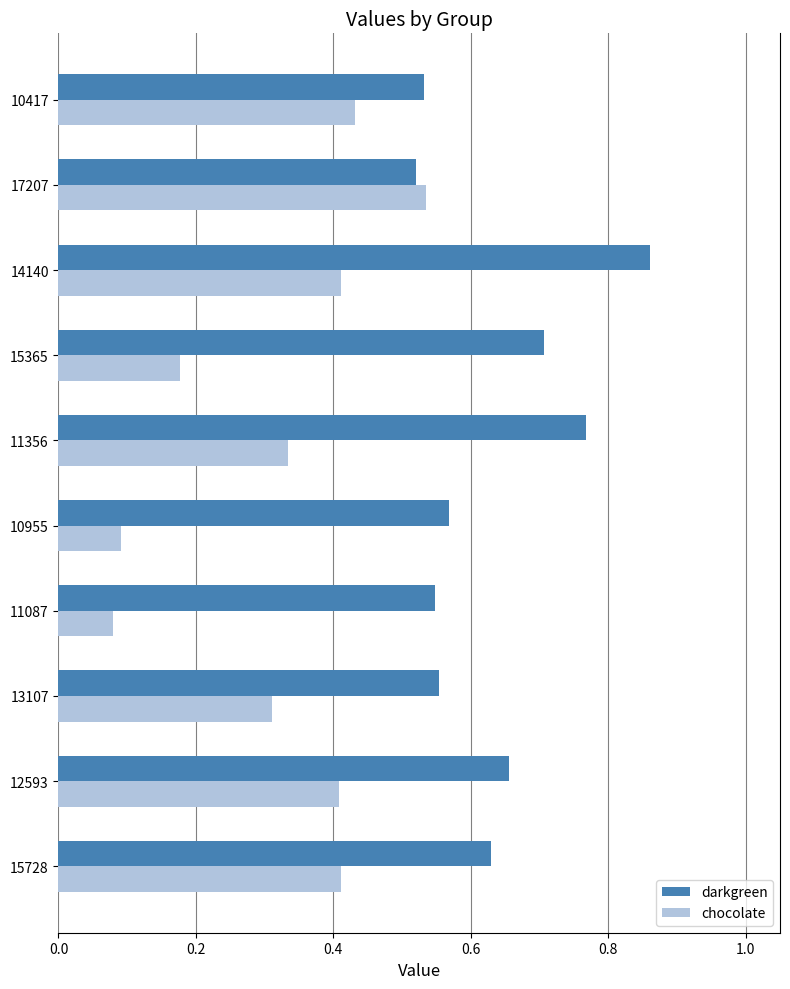

How many chocolate values are between 0 and 1?

10